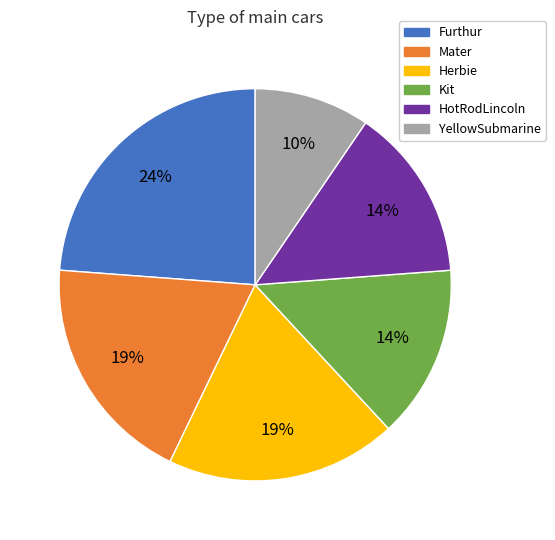

Which has a higher value, HotRodLincoln or Herbie?

Herbie